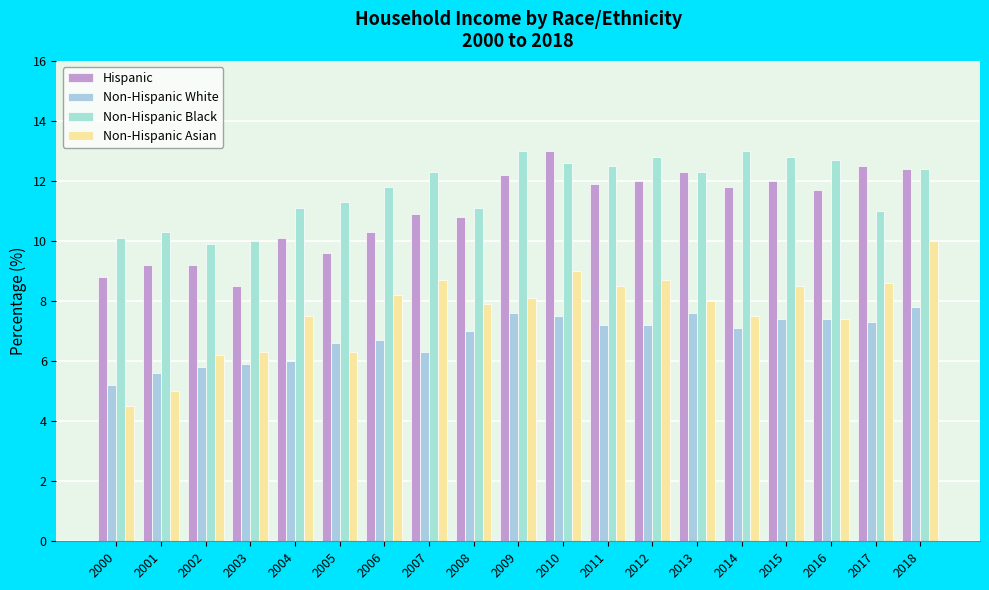

What is the value of the Hispanic bar at the 13th from the left?

12.0